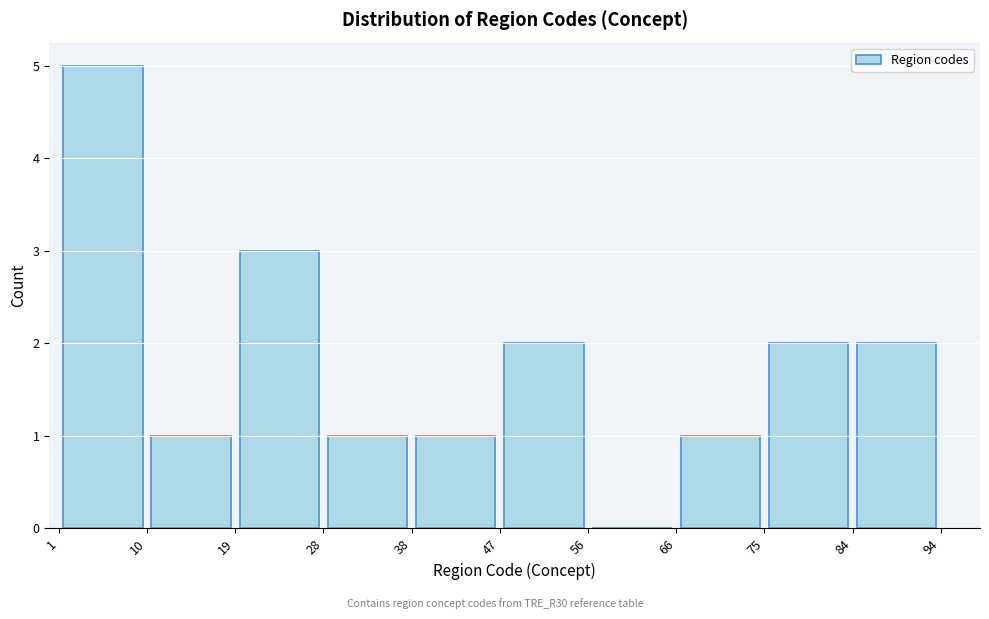

Reading left to right, transcribe this chart: for each bar, give the range it covers on the x-axis and its height. The values are not printed on the chart, so give them approximately, as read against the axis.

1 to 10: 5
10 to 19: 1
19 to 28: 3
28 to 38: 1
38 to 47: 1
47 to 56: 2
56 to 66: 0
66 to 75: 1
75 to 84: 2
84 to 94: 2